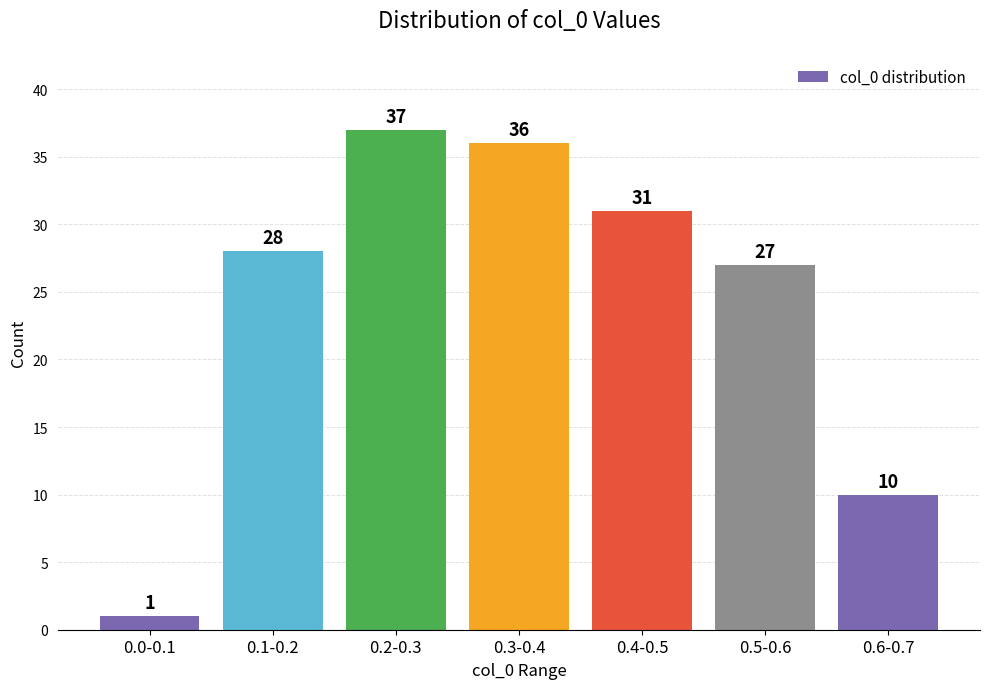

Reading left to right, transcribe all the data shown in this chart.

1	28	37	36	31	27	10